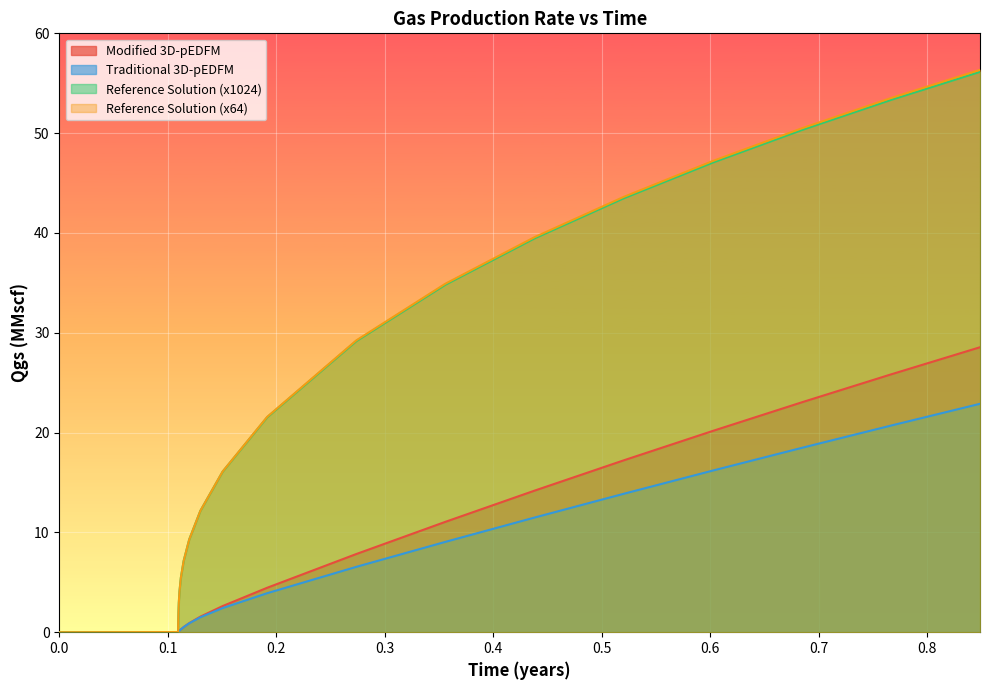

Which series has the largest range (max minus min)?

Reference Solution (x64)